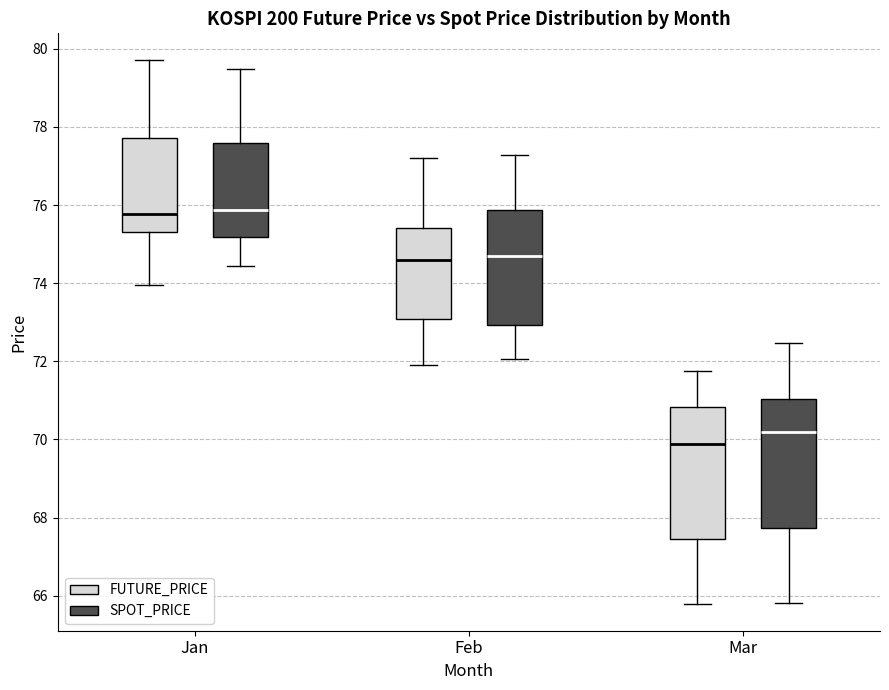

Reading left to right, transcribe this box plot: for each box, give where its median line is, the range the box spans, and where its two whiskers end, as read against the y-axis. The values are not printed on the chart, so give them approximately, as read against the axis.

Jan (FUTURE_PRICE): median 75.8, box 75.4 to 77.8, whiskers 74.0 to 79.8
Jan (SPOT_PRICE): median 75.8, box 75.2 to 77.6, whiskers 74.4 to 79.4
Feb (FUTURE_PRICE): median 74.6, box 73.0 to 75.4, whiskers 72.0 to 77.2
Feb (SPOT_PRICE): median 74.8, box 73.0 to 75.8, whiskers 72.0 to 77.2
Mar (FUTURE_PRICE): median 69.8, box 67.4 to 70.8, whiskers 65.8 to 71.8
Mar (SPOT_PRICE): median 70.2, box 67.8 to 71.0, whiskers 65.8 to 72.4